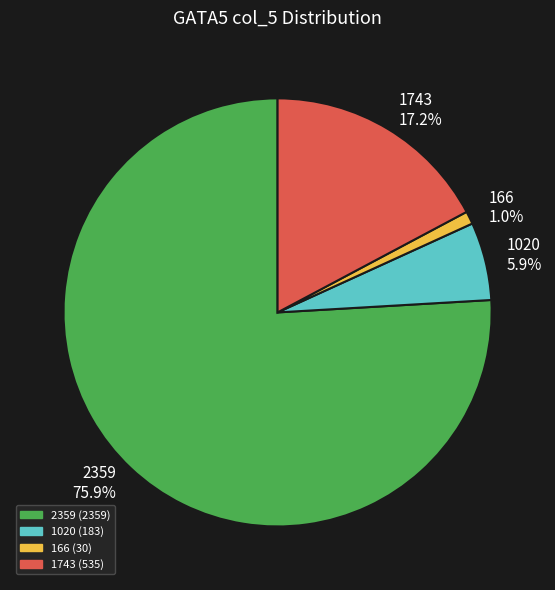

What is the total percentage of 1020 and 1743?

23.1%